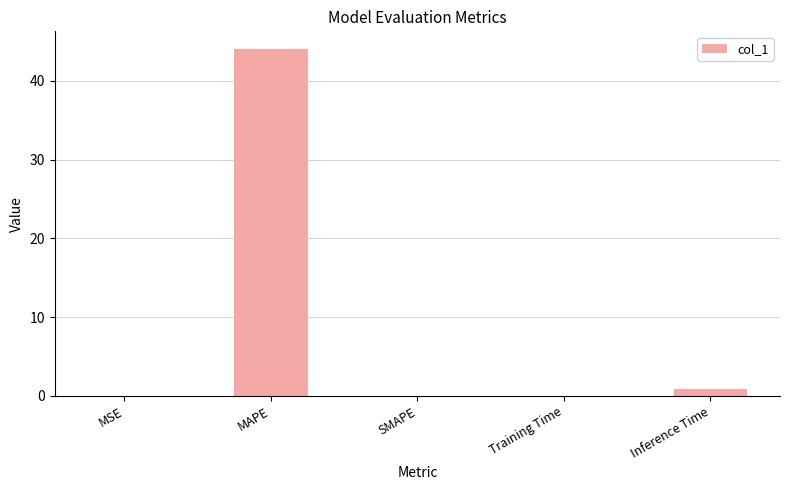

Which category has the highest value across all series?

MAPE